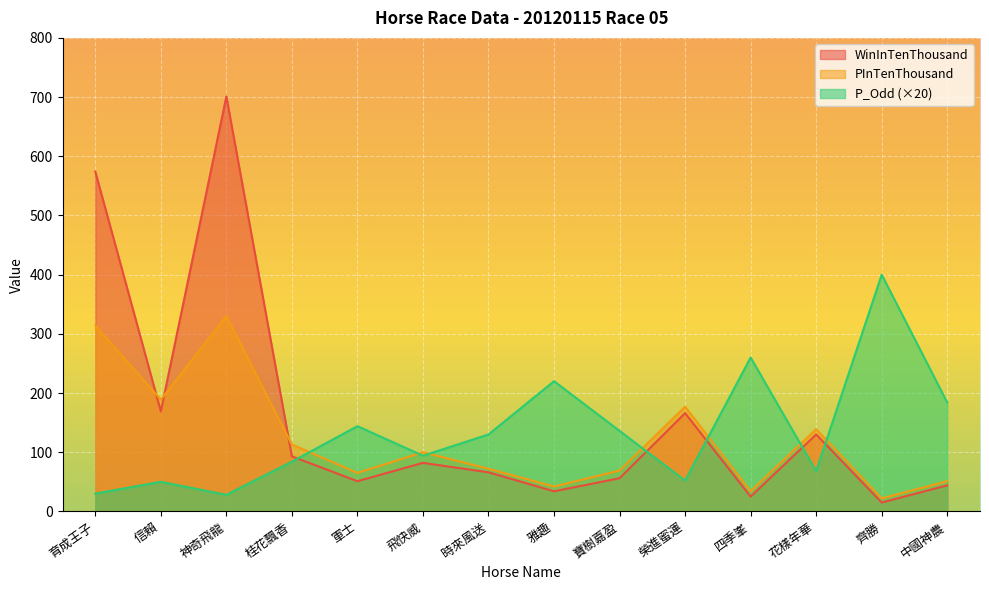

What is the minimum value for P_Odd?

28